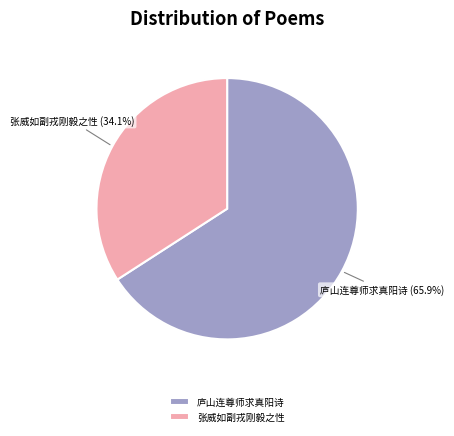

Does any single category account for the majority?

Yes